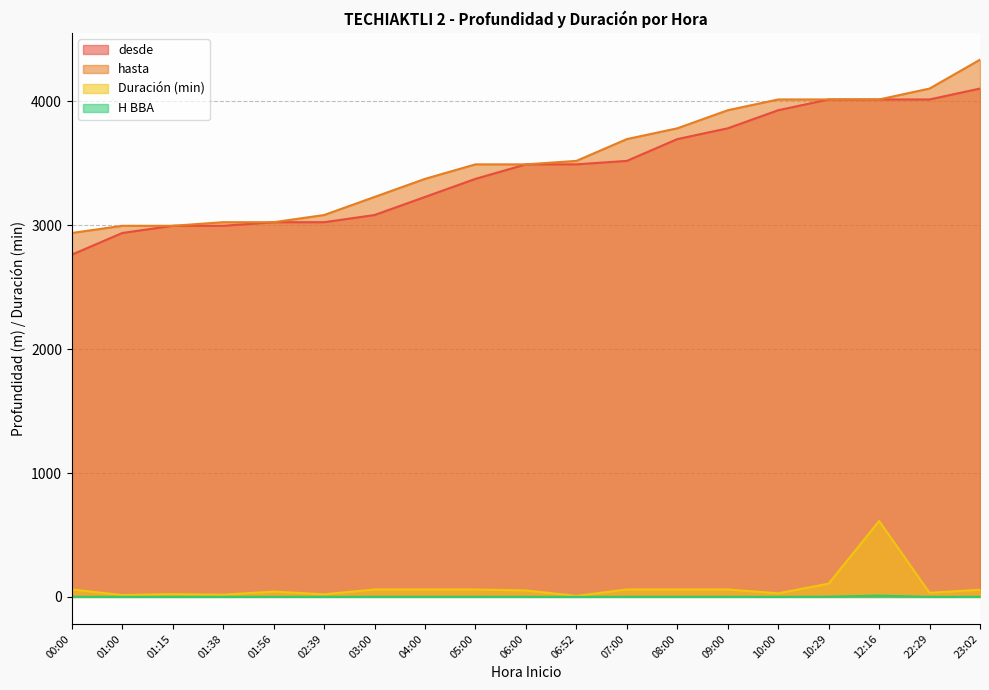

What is the value of the Duración (min) point at the 9th from the left?

60.0